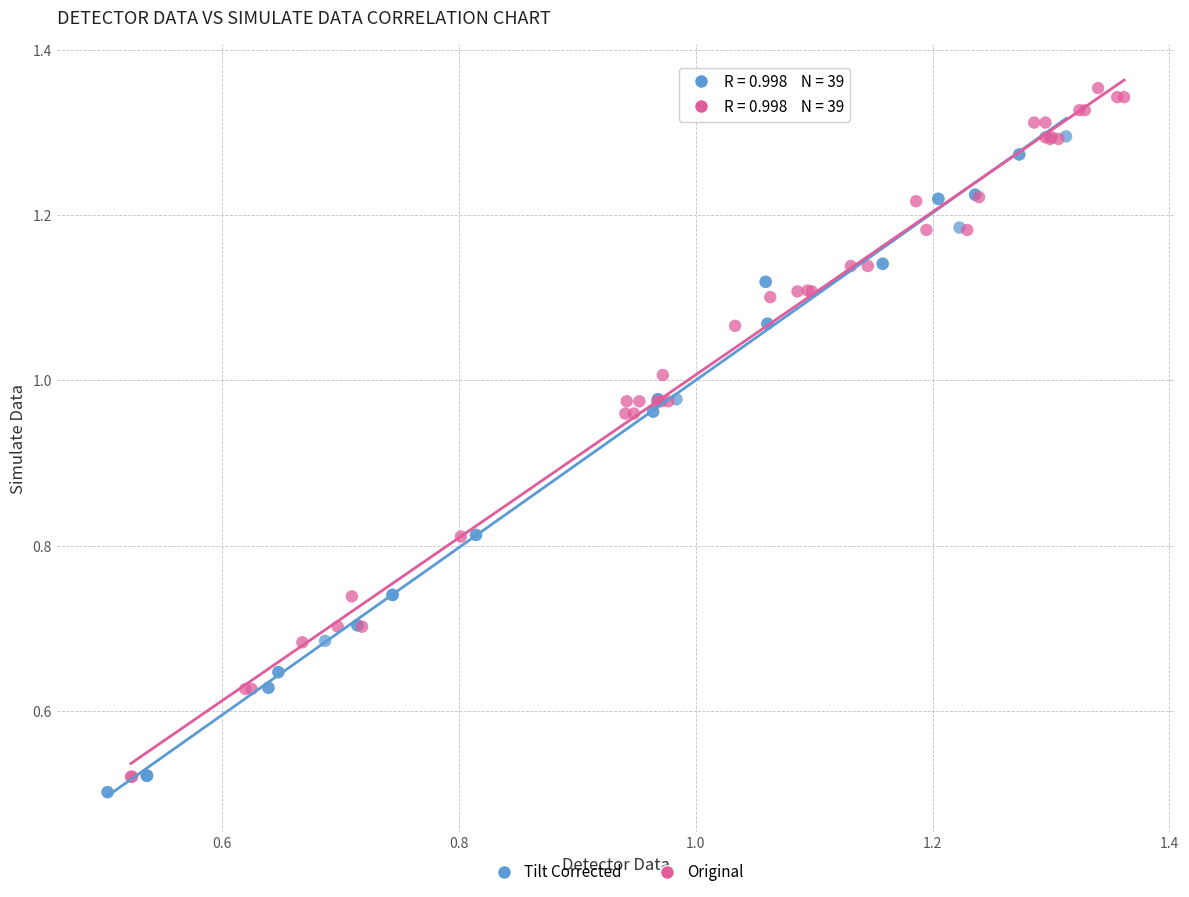

What are all the series names shown in the legend?

Tilt Corrected, Original